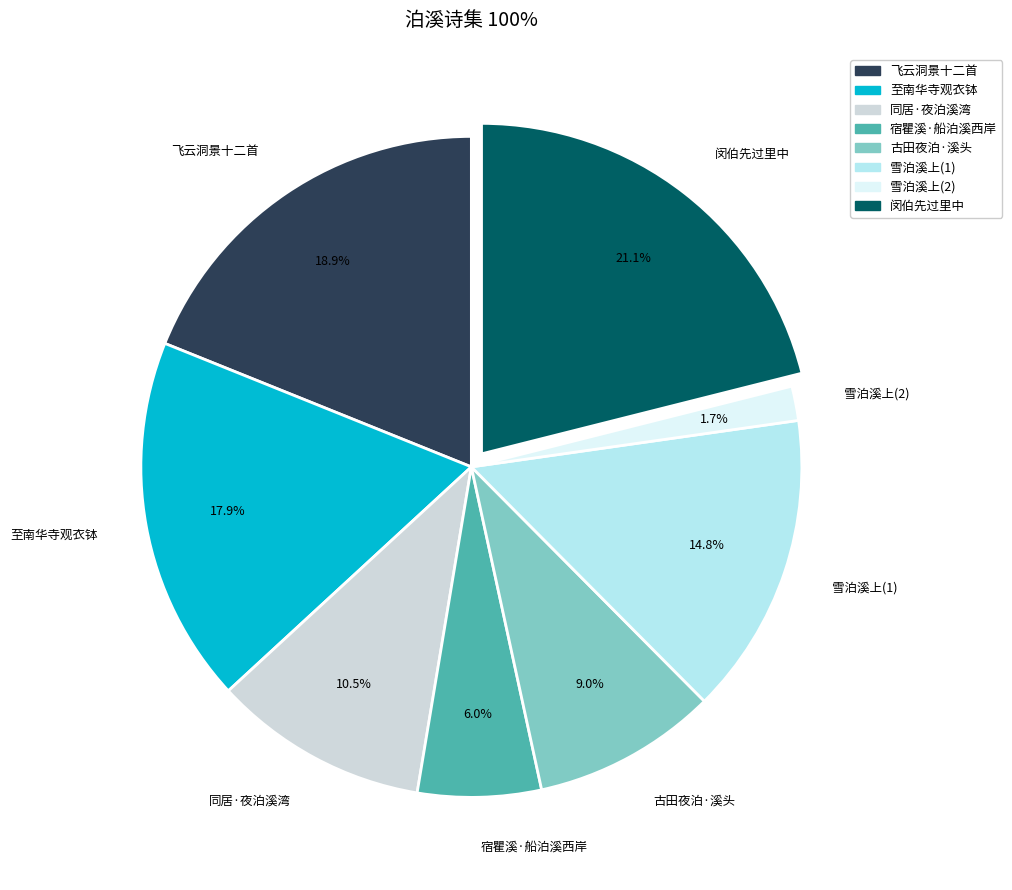

Does 雪泊溪上(1) represent more than half of the total?

No